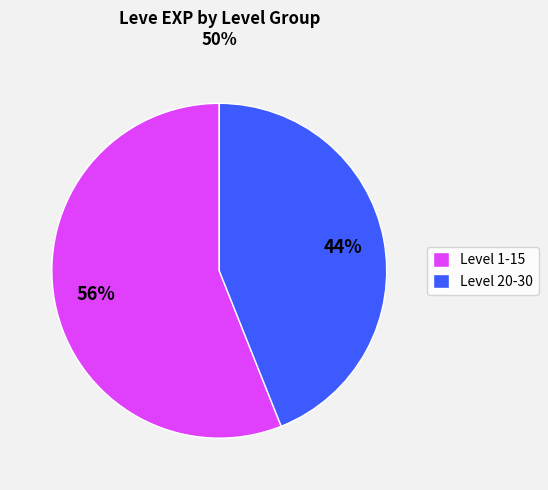

Count the number of slices in the pie.

2